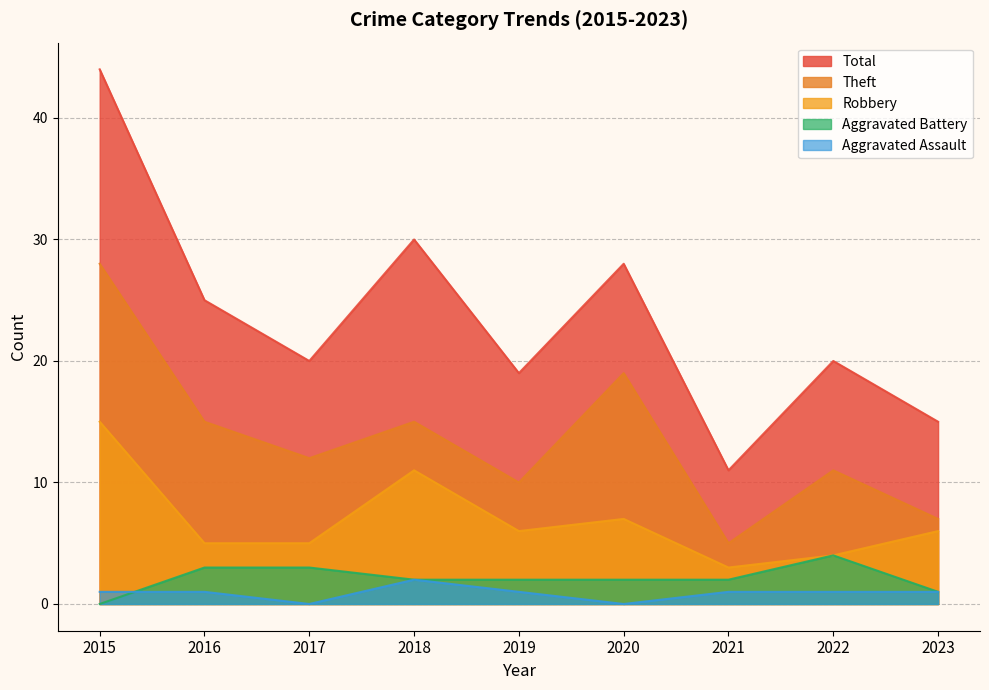

True or false: Aggravated Assault and Aggravated Battery intersect in this chart.

True